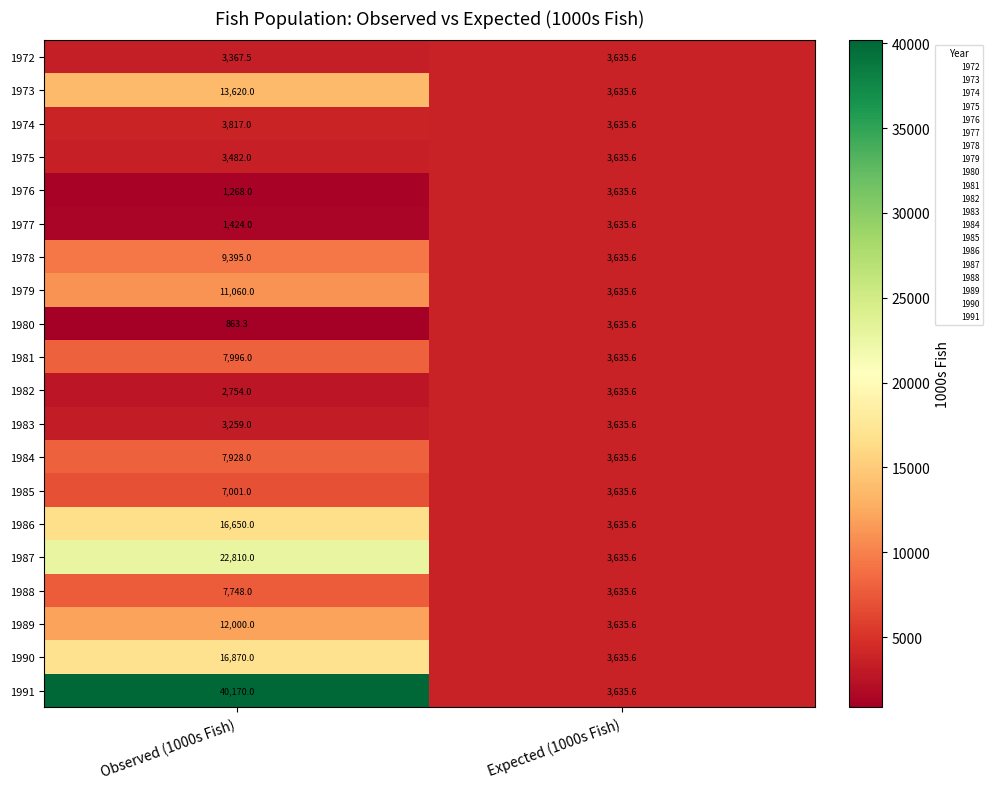

Which series has the largest total across all categories?

1991